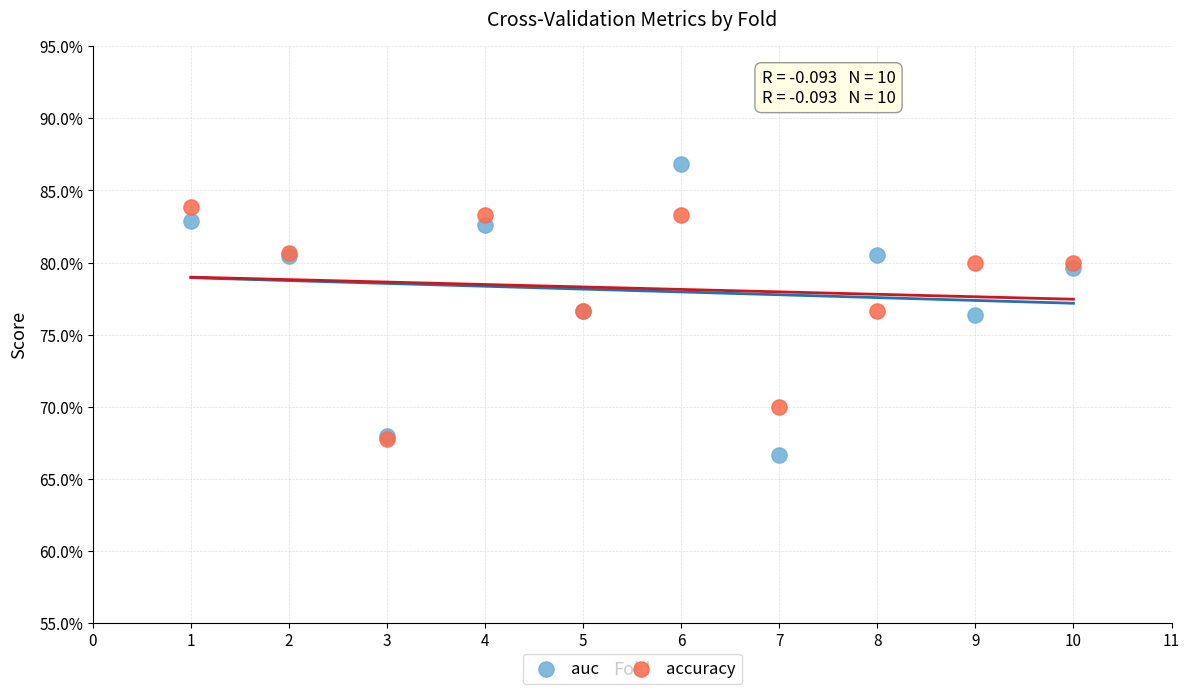

Which series contains the highest Y value?

auc